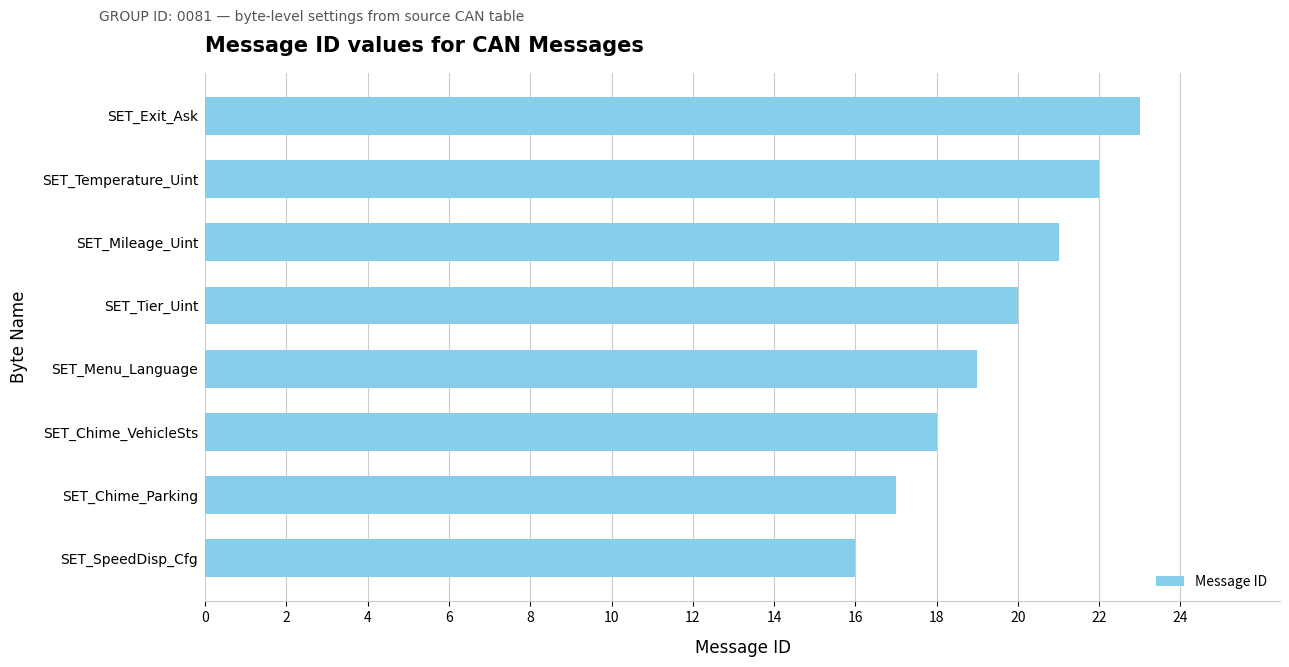

Reading top to bottom, extract all data points from this chart.

23	22	21	20	19	18	17	16